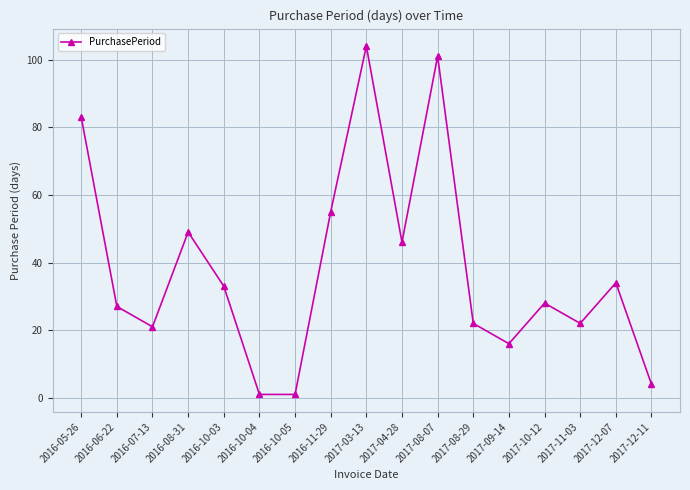

What is the label of the 15th point from the right?

2016-07-13